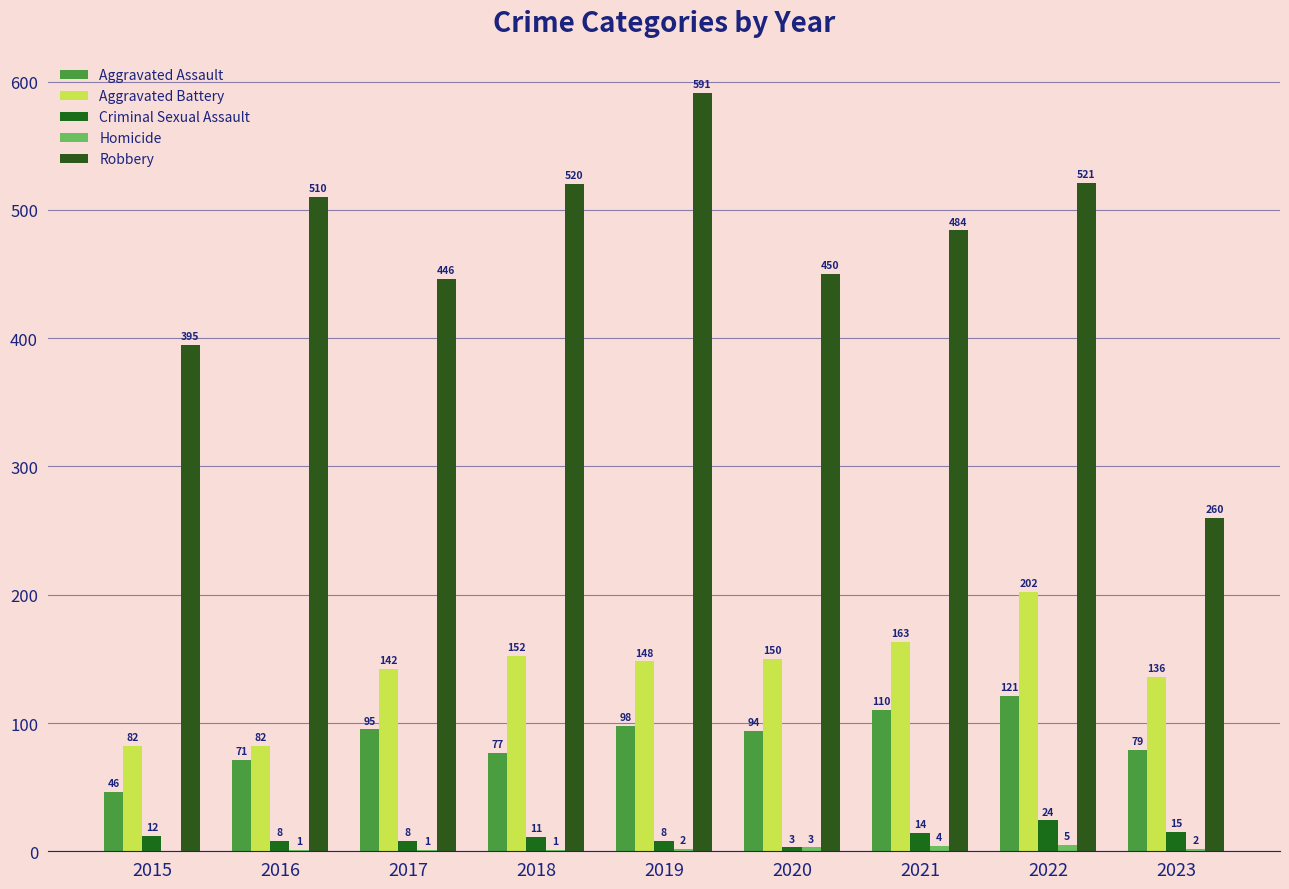

What is the sum of the Aggravated Assault values at 2016 and 2022?

192